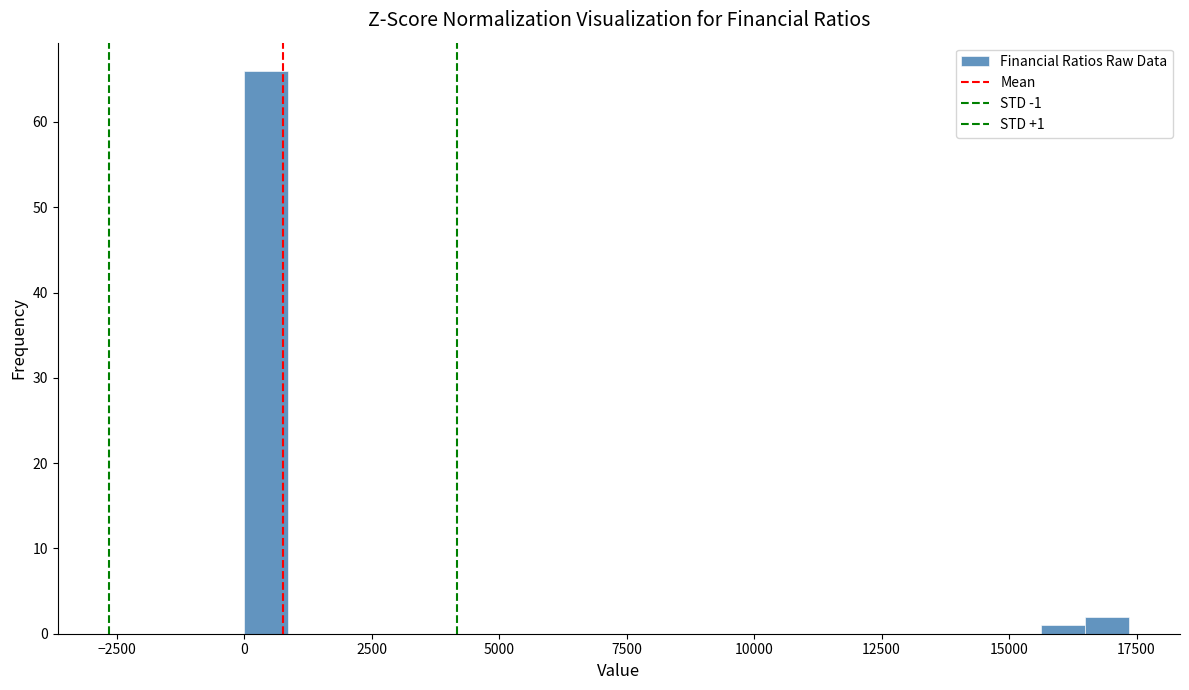

Around what value on the x-axis is the tallest bar? Give the approximate position of its centre, as read against the axis.

500